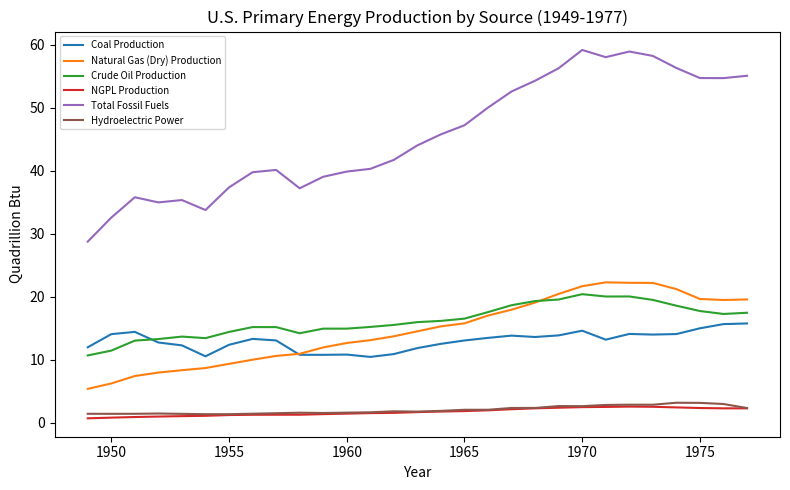

True or false: Crude Oil Production and Hydroelectric Power intersect in this chart.

False